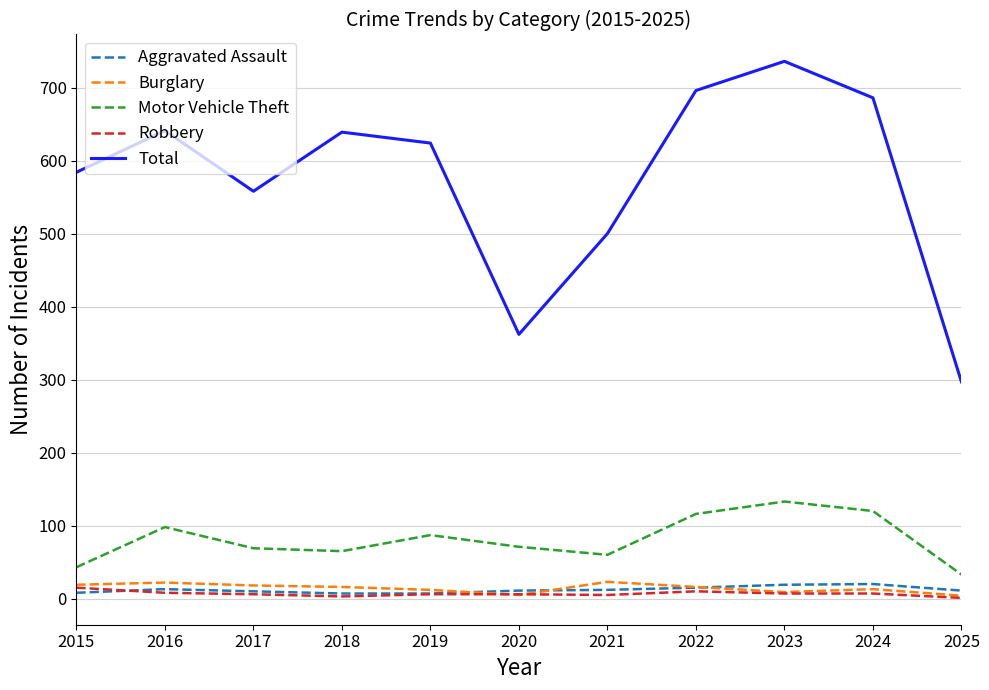

True or false: Aggravated Assault has more than 1 points higher than both neighbors.

True